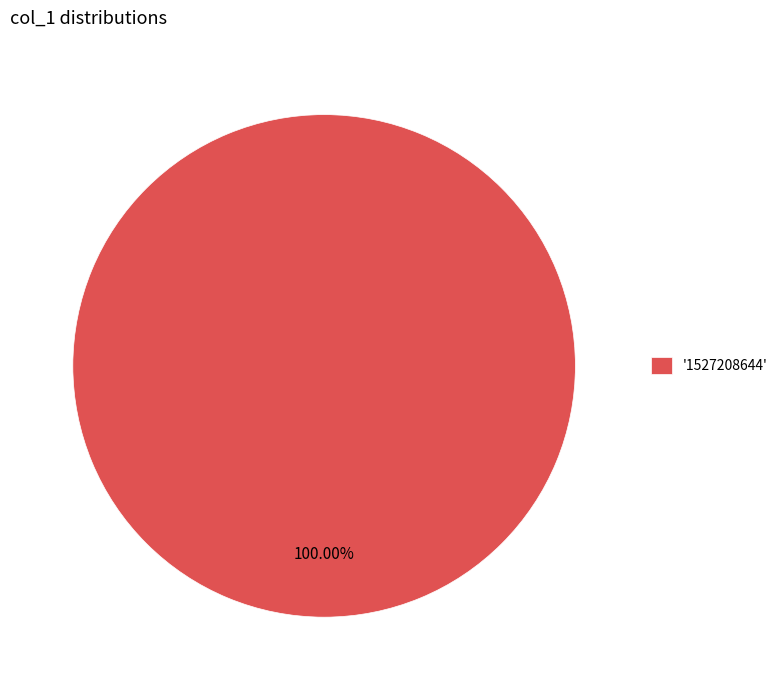

Rank the categories by value from highest to lowest.

'1527208644'